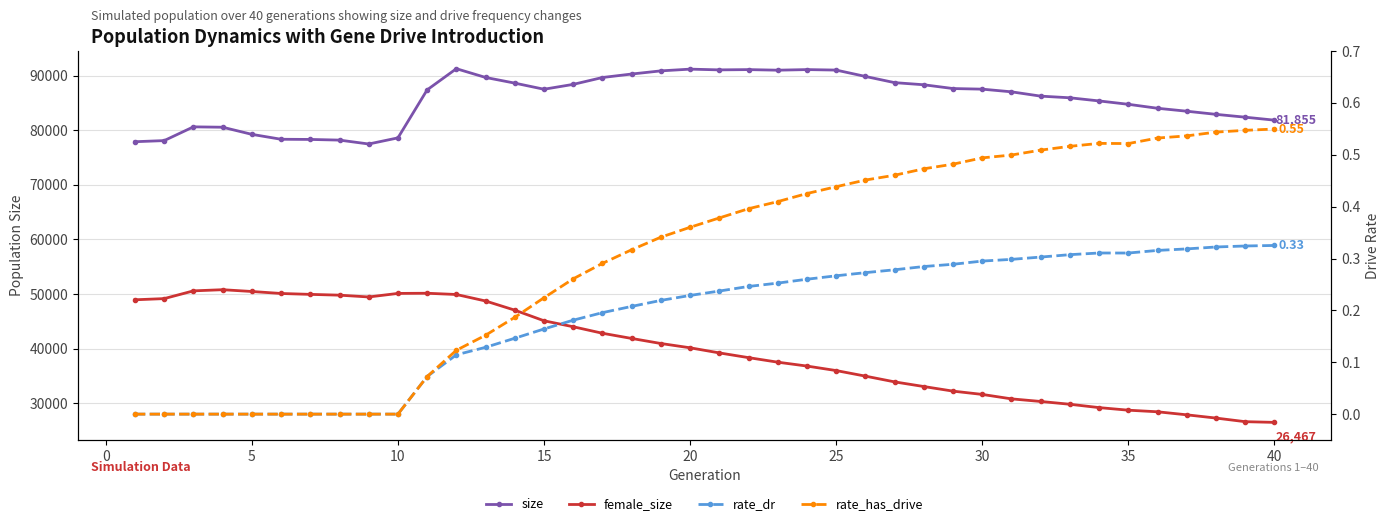

True or false: size has more than 0 interior local peaks.

True